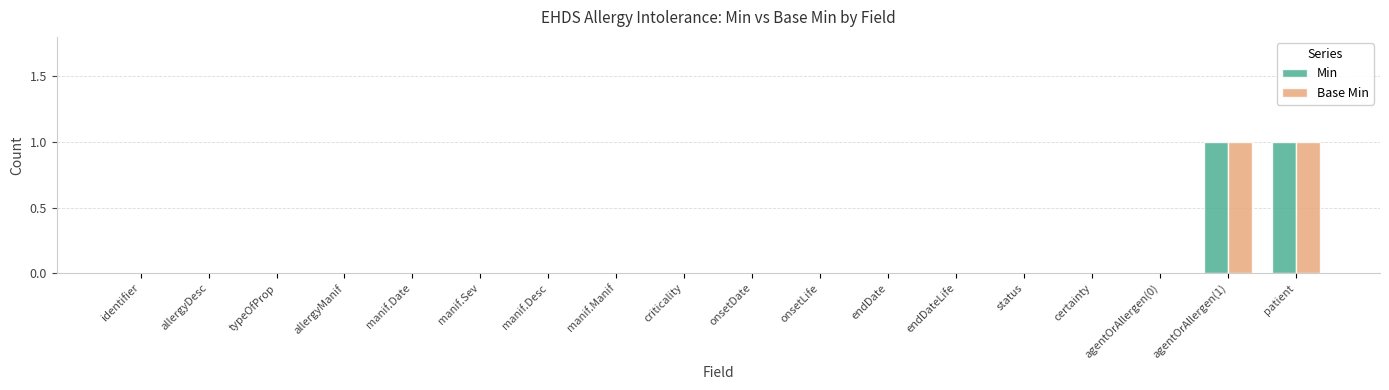

True or false: Min has a value of 0 at agentOrAllergen(0).

True